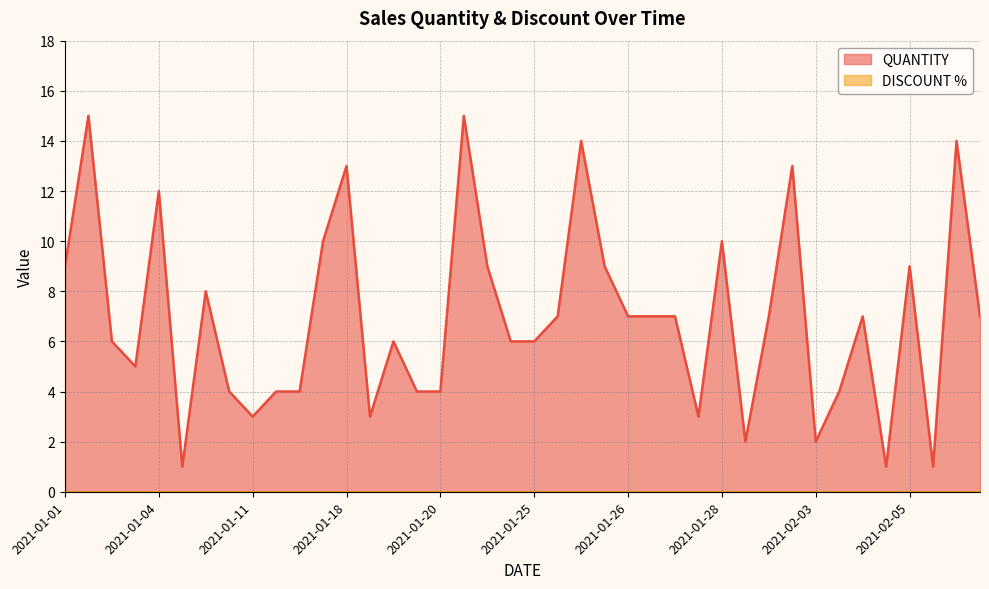

Reading left to right, list all the values displayed in this chart.

9	15	6	5	12	1	8	4	3	4	4	10	13	3	6	4	4	15	9	6	6	7	14	9	7	7	7	3	10	2	7	13	2	4	7	1	9	1	14	7